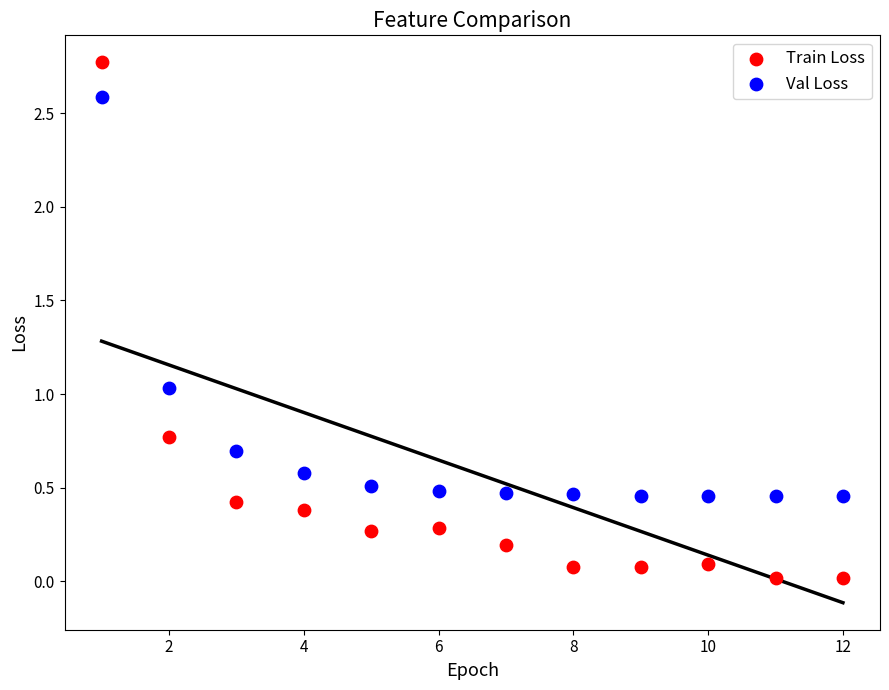

Which series contains the lowest Y value?

Train Loss